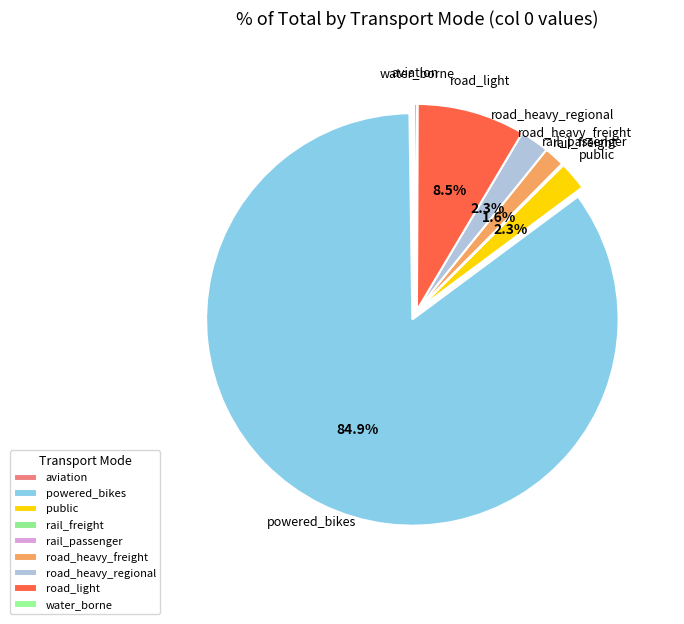

To the nearest percent, what is the average slice percentage?

11%